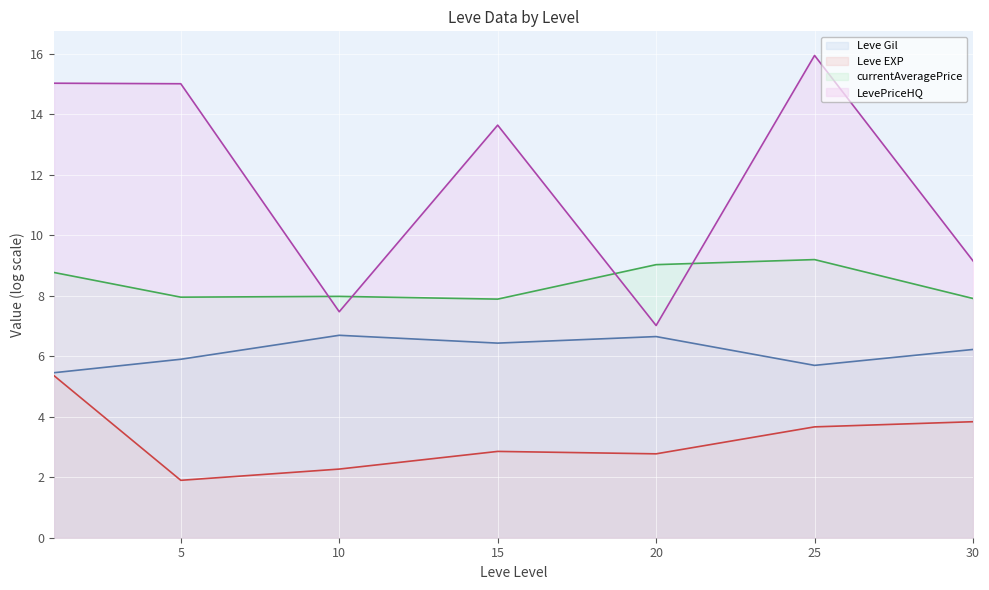

What is the average value of the currentAveragePrice (line) series?

8.4